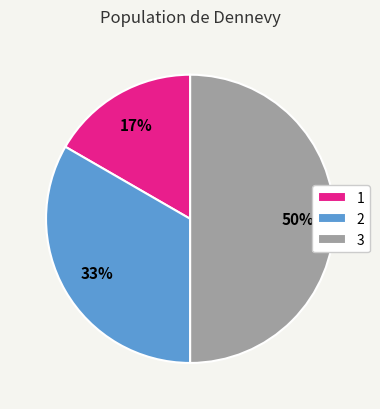

Is the sum of 3 and 1 greater than half?

Yes